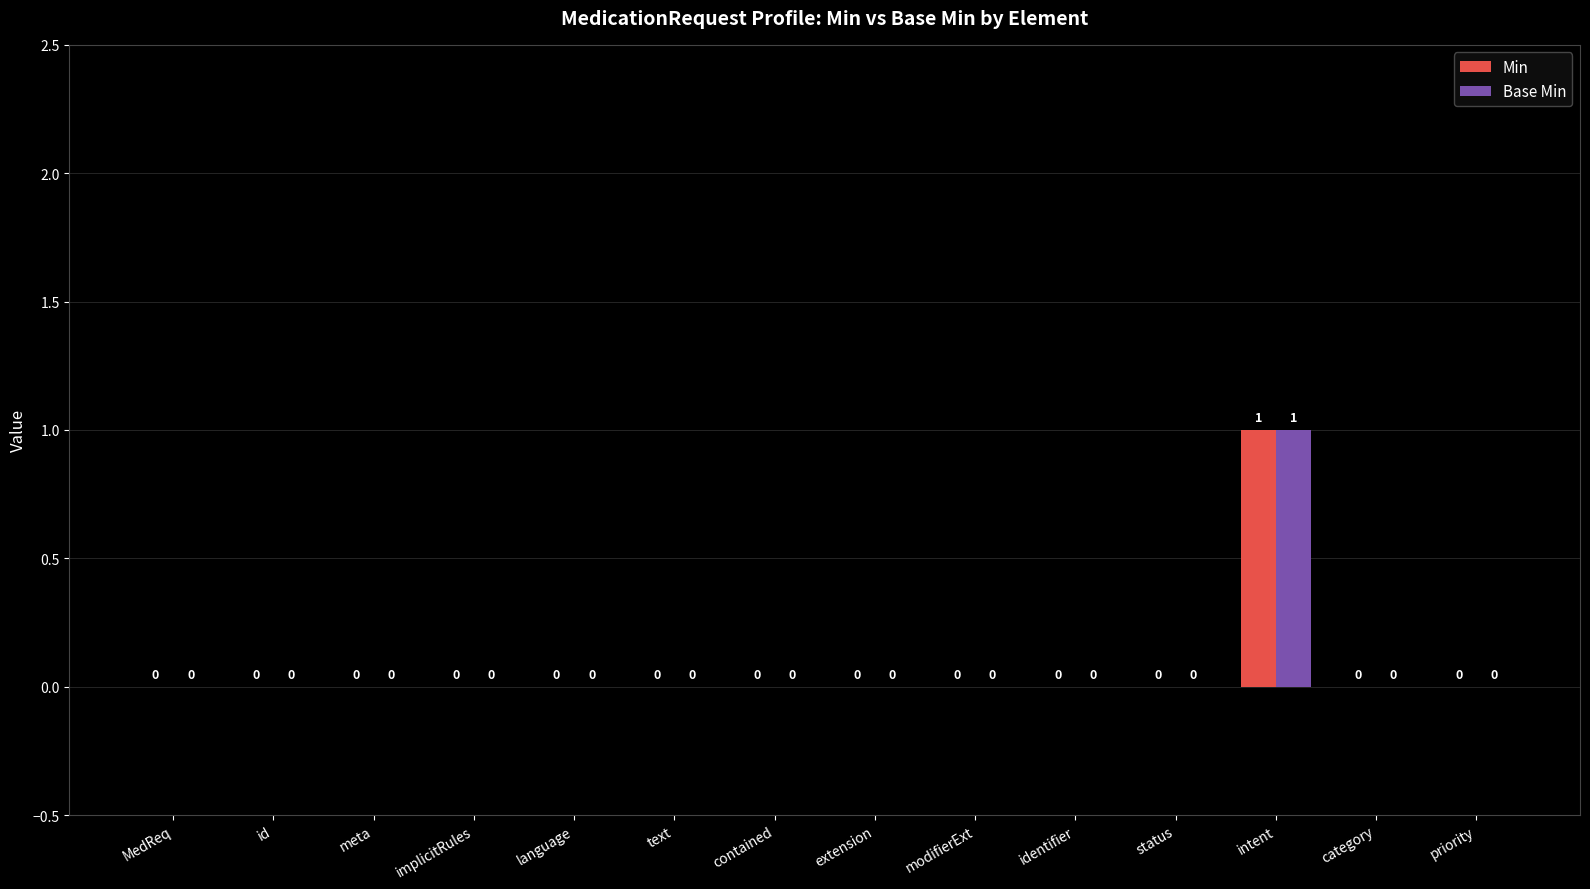

The Base Min series shows 0 at status. True or false?

True